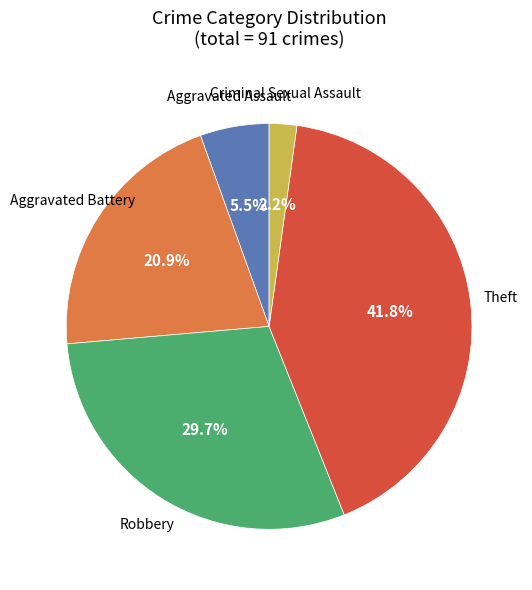

What percentage do Aggravated Battery and Aggravated Assault together represent?

26.4%